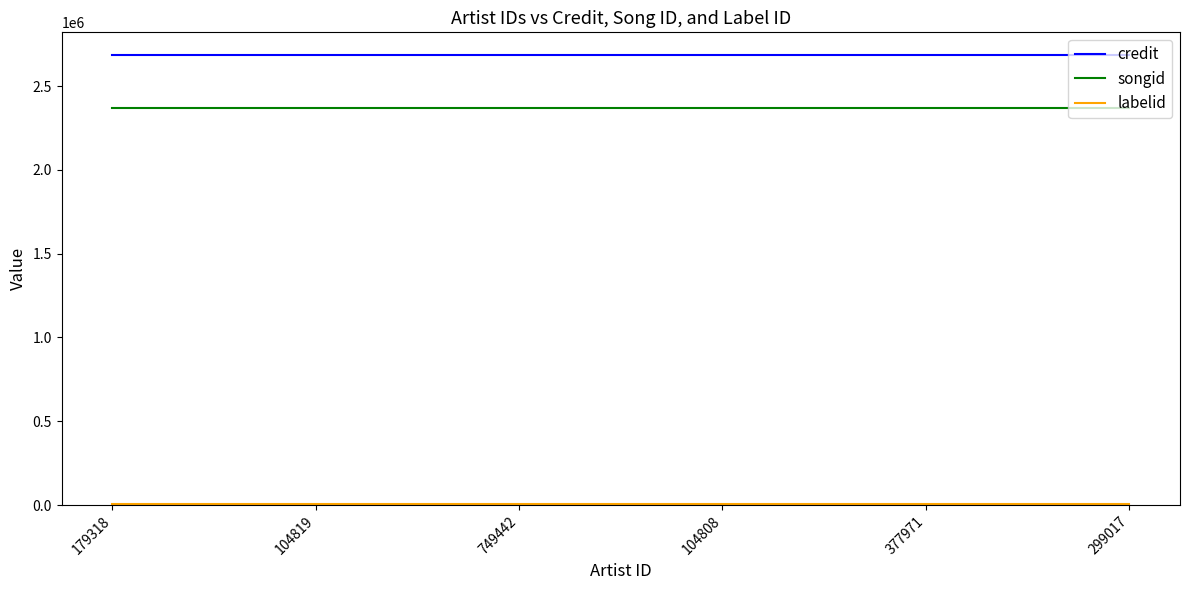

True or false: credit and songid intersect in this chart.

False